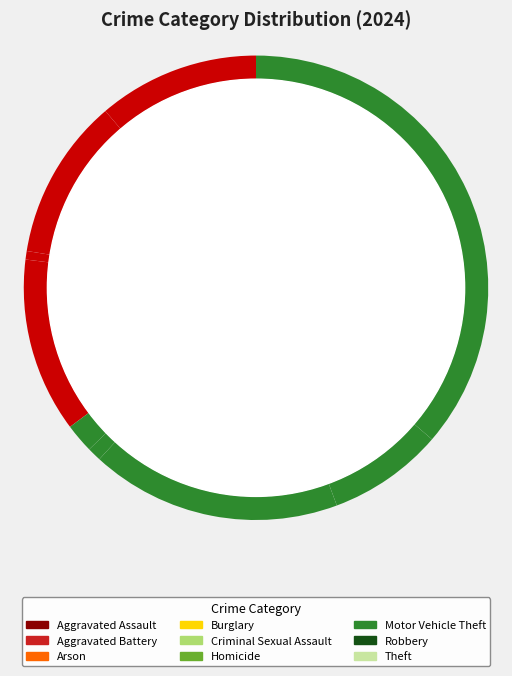

What is the smallest slice in the pie chart?

Arson